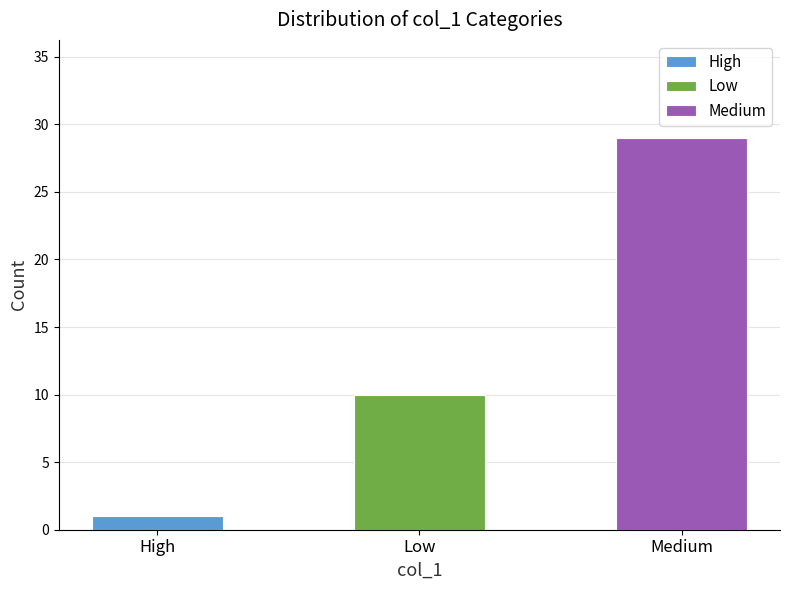

How many values are between 1 and 48?

3